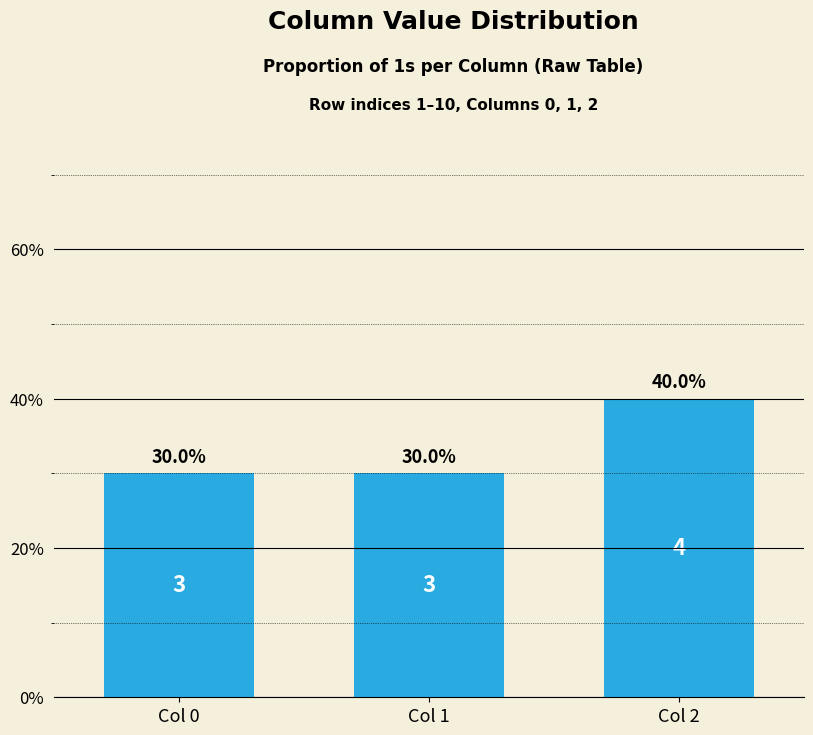

Are the bars horizontal?

No